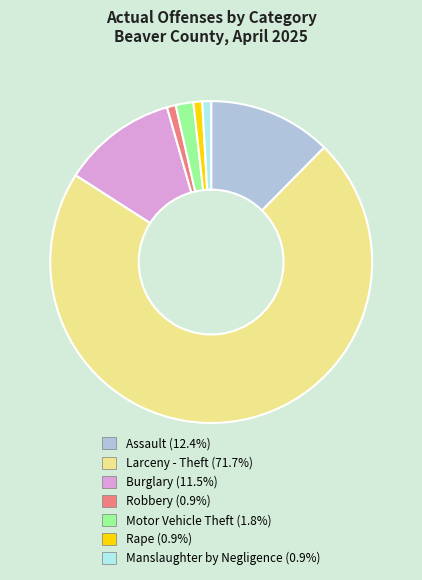

Is there a majority slice in this chart?

Yes